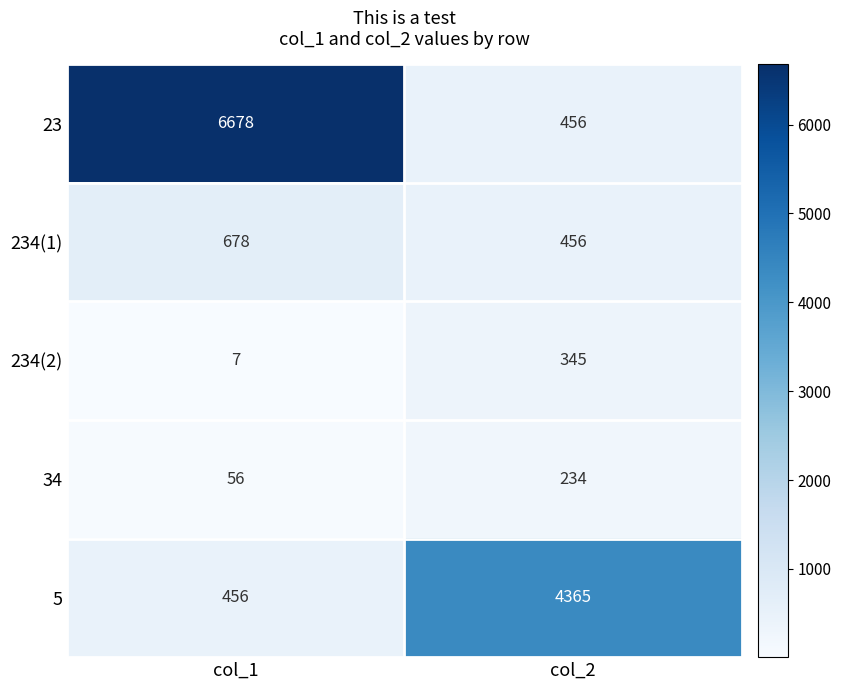

What is the maximum value shown in the chart?

6678